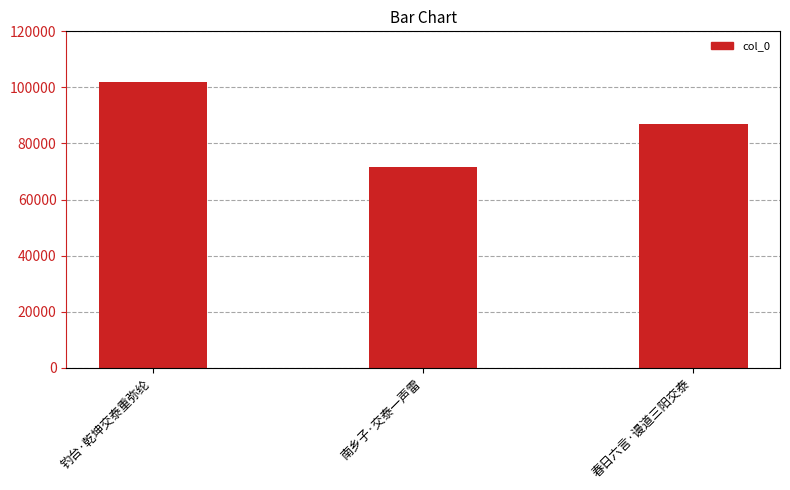

Count the number of categories in the chart.

3